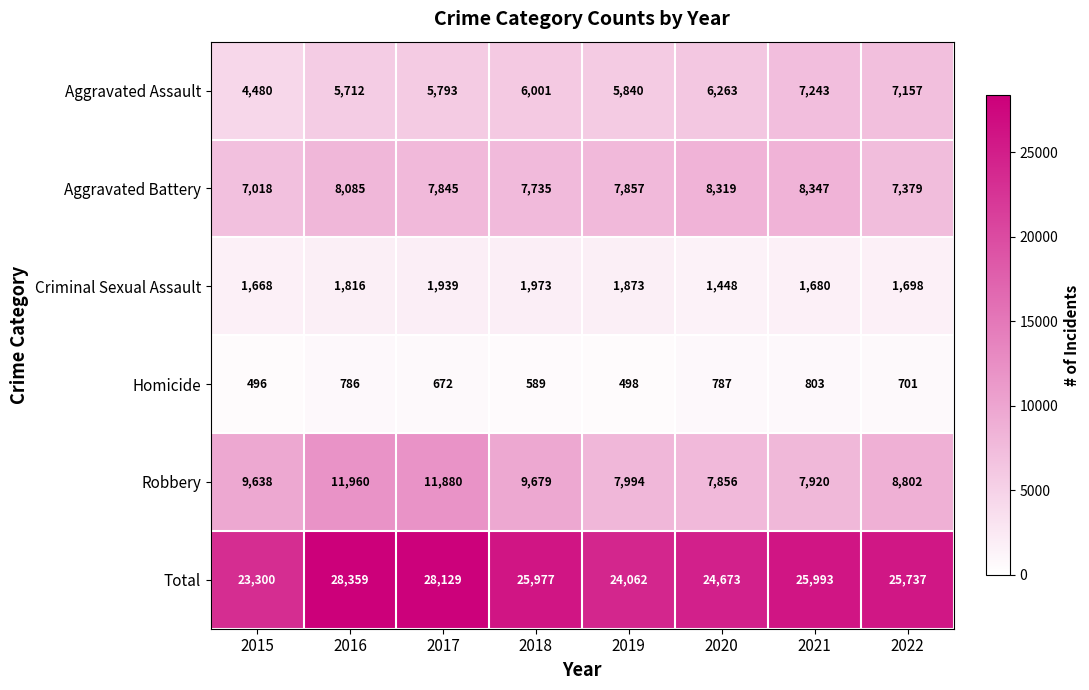

What is the greatest value displayed?

28359